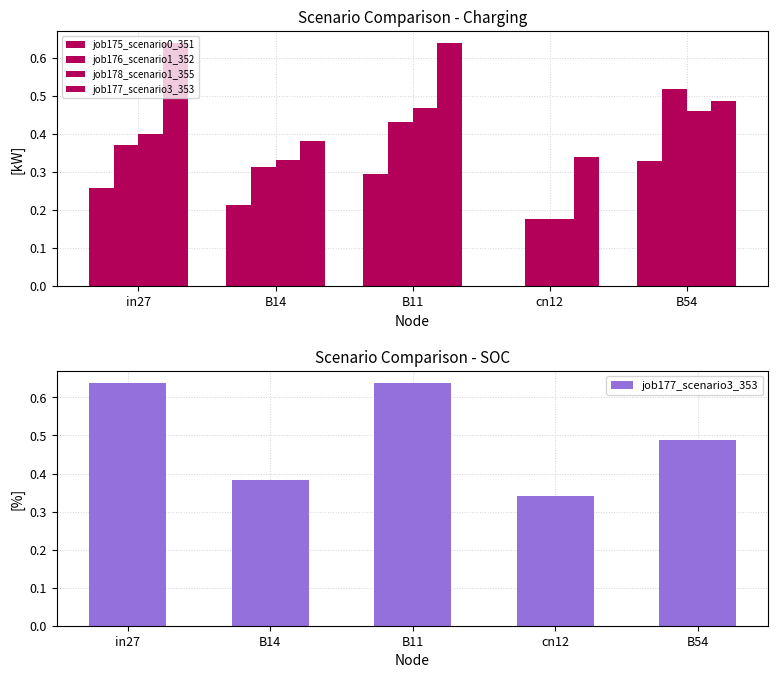

Reading left to right, transcribe all the data shown in this chart.

job175_scenario0_351: 0.3	0.2	0.3	0.0	0.3
job176_scenario1_352: 0.4	0.3	0.4	0.2	0.5
job178_scenario1_355: 0.4	0.3	0.5	0.2	0.5
job177_scenario3_353: 0.6	0.4	0.6	0.3	0.5